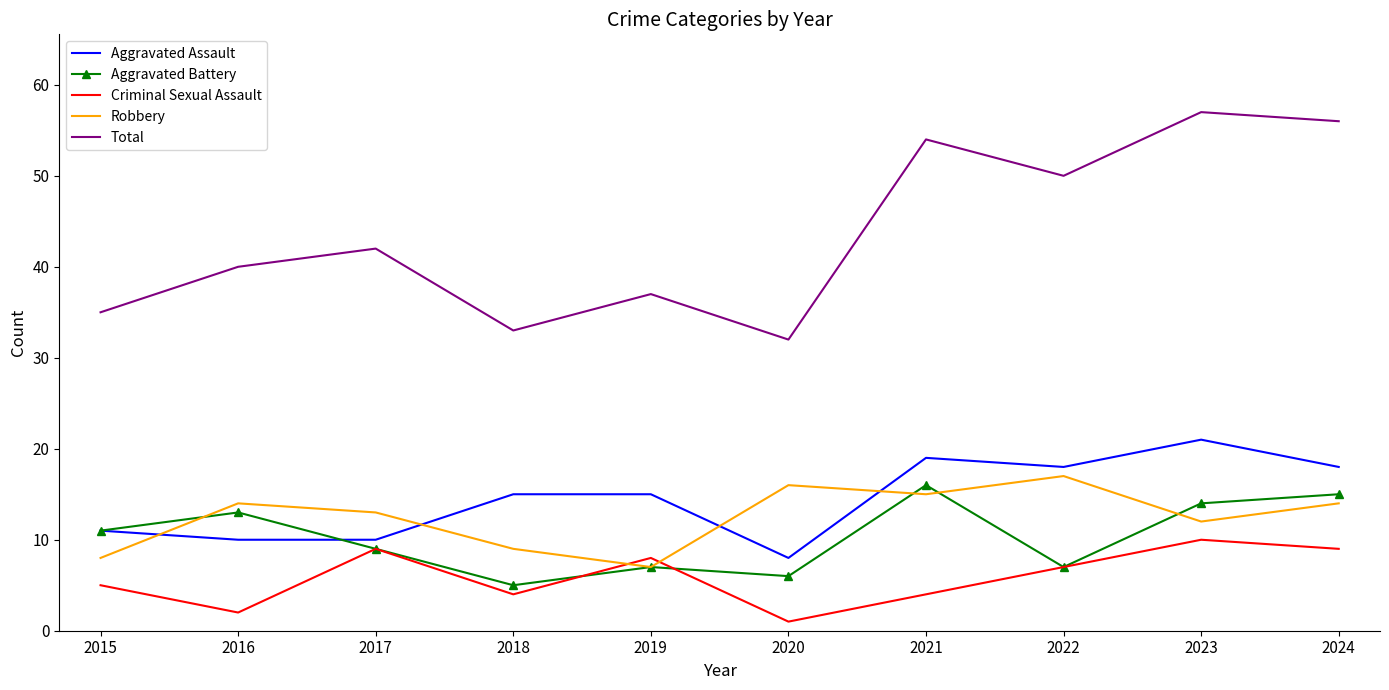

What is the minimum value shown in the chart?

1